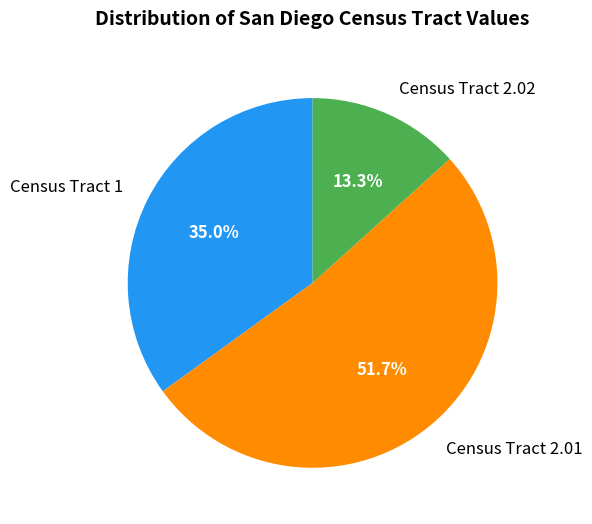

To the nearest percent, what portion does Census Tract 2.02 represent?

13%